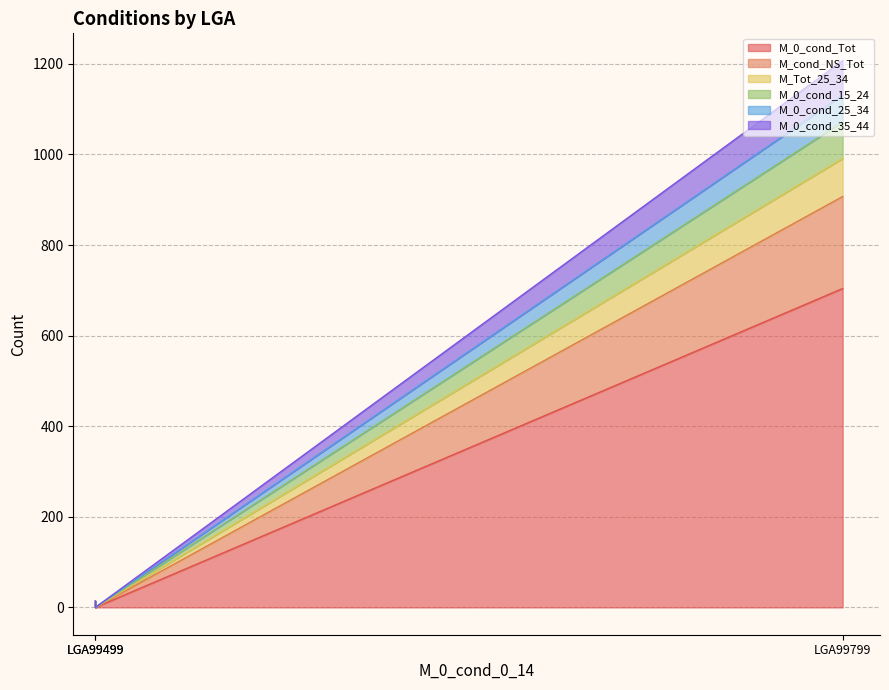

Reading left to right, extract all data points from this chart.

M_0_cond_Tot: 704	5	0
M_cond_NS_Tot: 203	5	0
M_Tot_25_34: 84	4	0
M_0_cond_15_24: 81	0	0
M_0_cond_25_34: 59	0	0
M_0_cond_35_44: 76	0	0